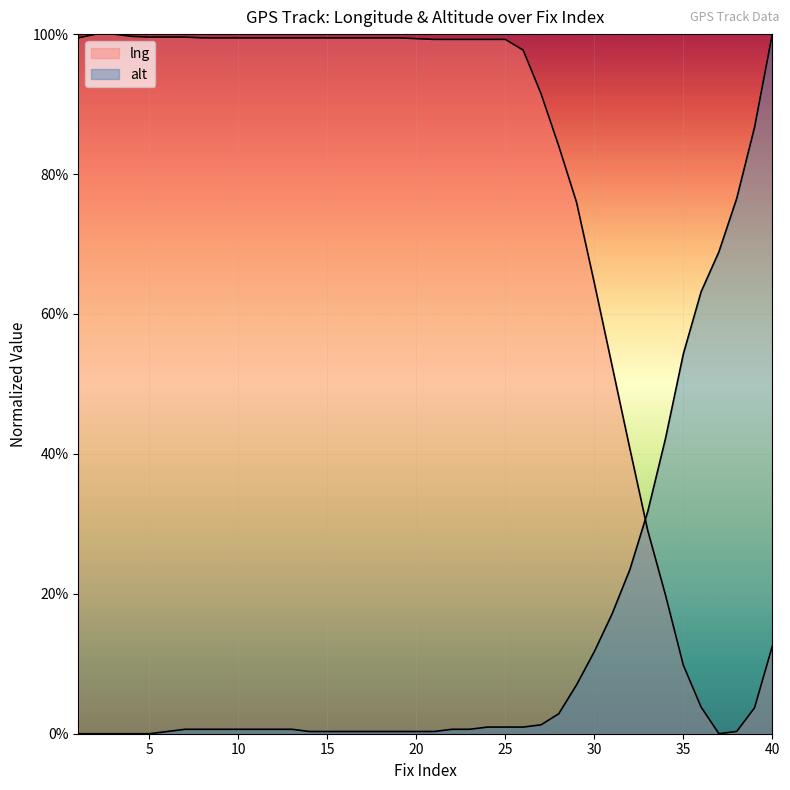

What is the spread (max minus min) of values at 25?

98.3